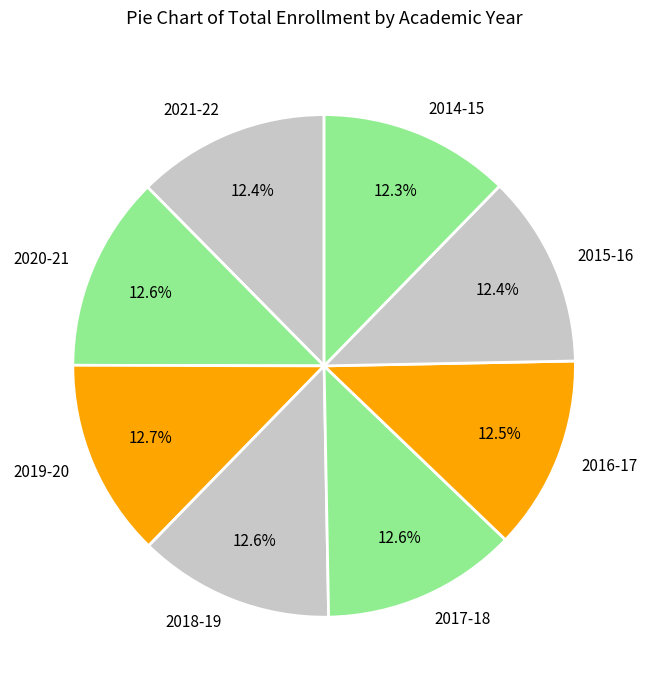

What is the ratio of the value at 2018-19 to the value at 2014-15?

1.0